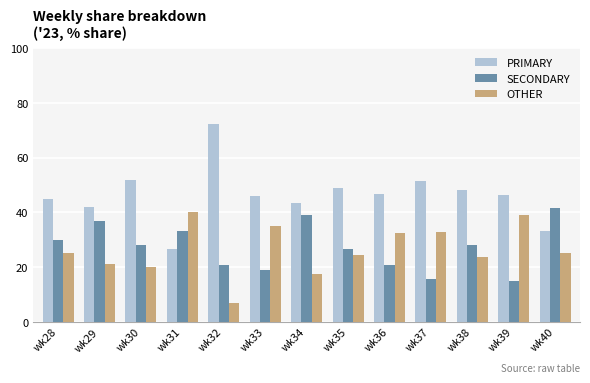

List the series in order of their peak value, lowest first.

OTHER, SECONDARY, PRIMARY